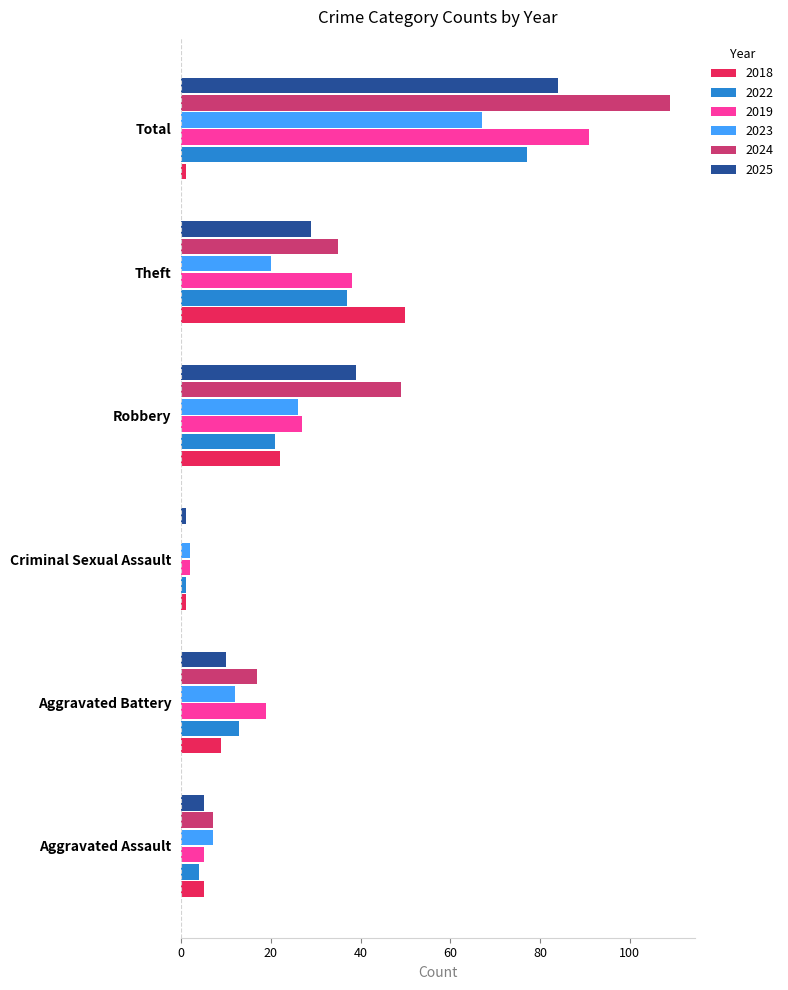

The 2018 series shows 35 at Robbery. True or false?

False